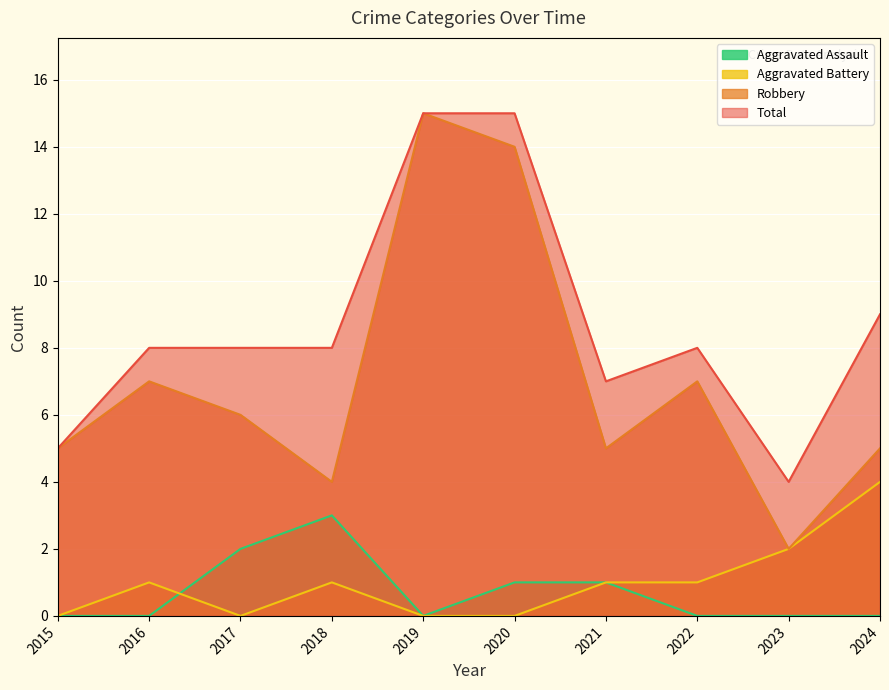

True or false: Total and Aggravated Battery cross at least once.

False